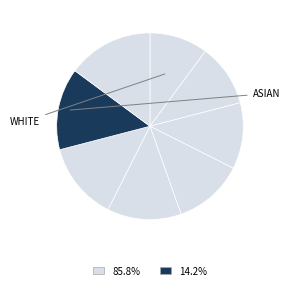

Count the number of slices in the pie.

8